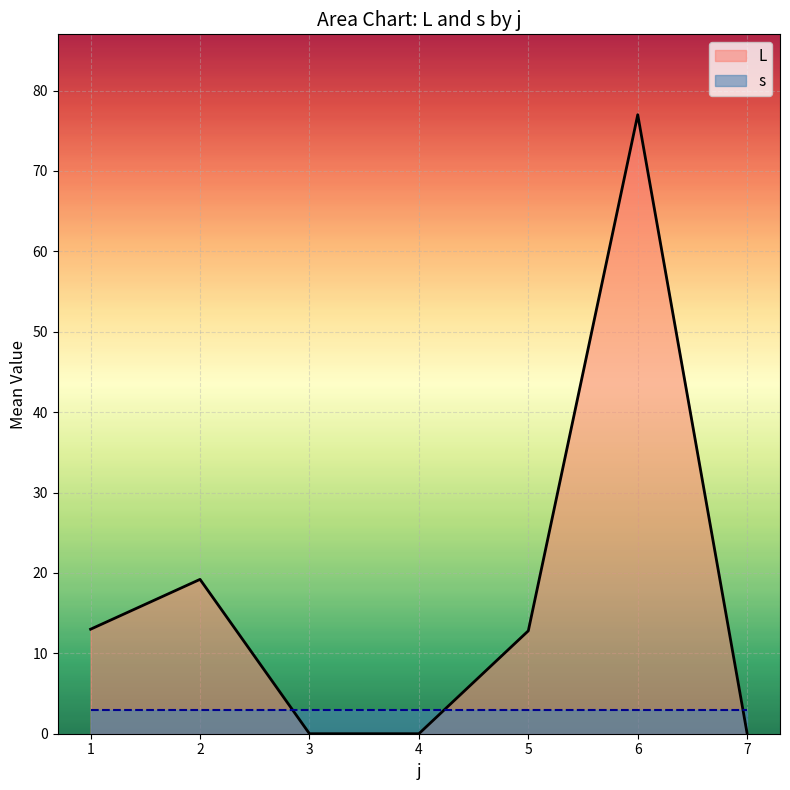

The chart shows a value of 19.2 at 2. True or false?

True